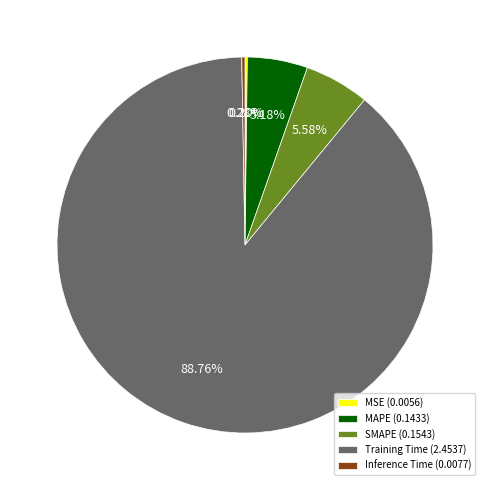

Is it true that MAPE is 1% of the pie?

False